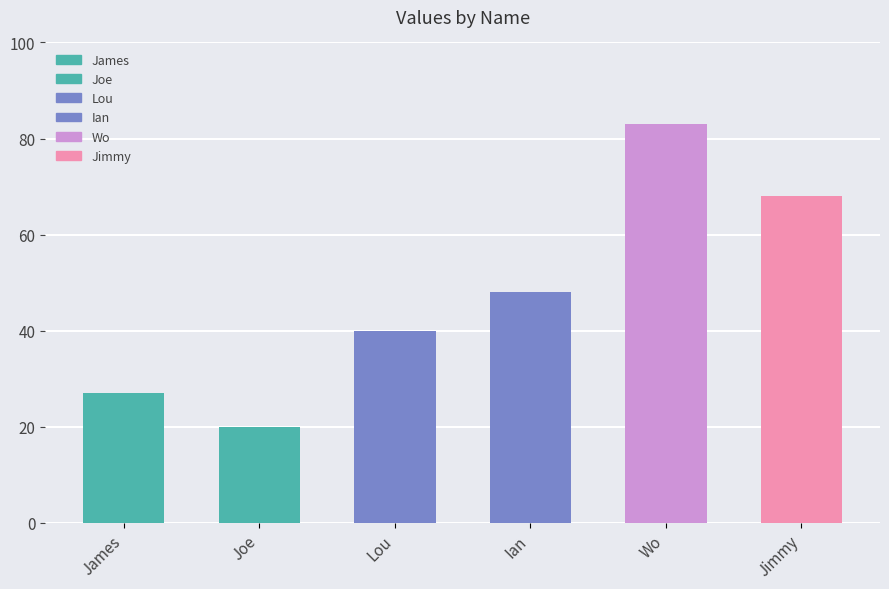

Are the bars horizontal?

No